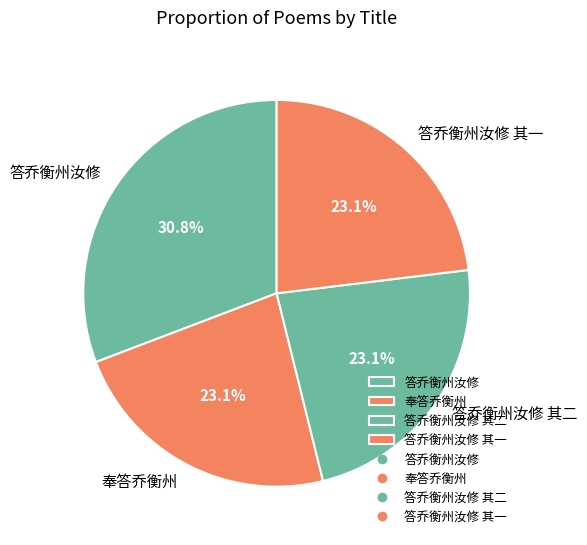

What percentage is the 答乔衡州汝修 slice, to the nearest percent?

31%